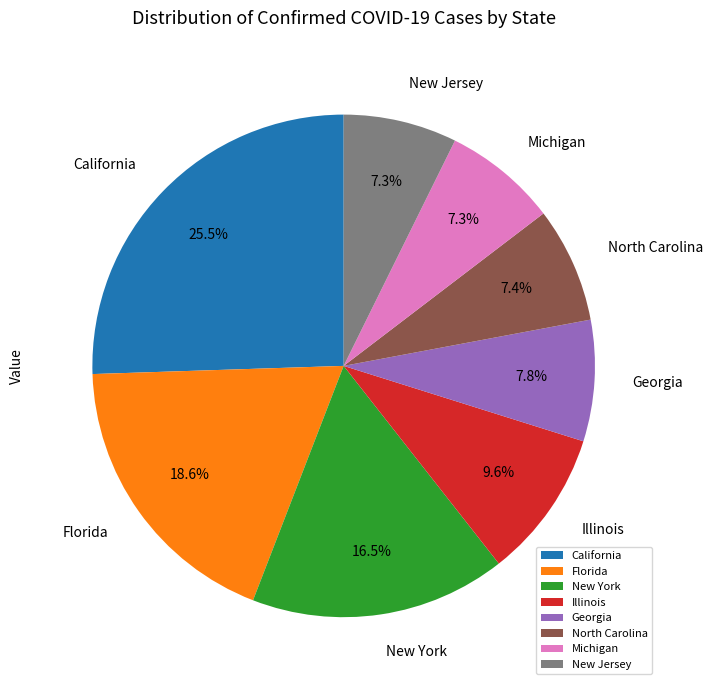

What is the ratio of the value at Georgia to the value at Florida?

0.4